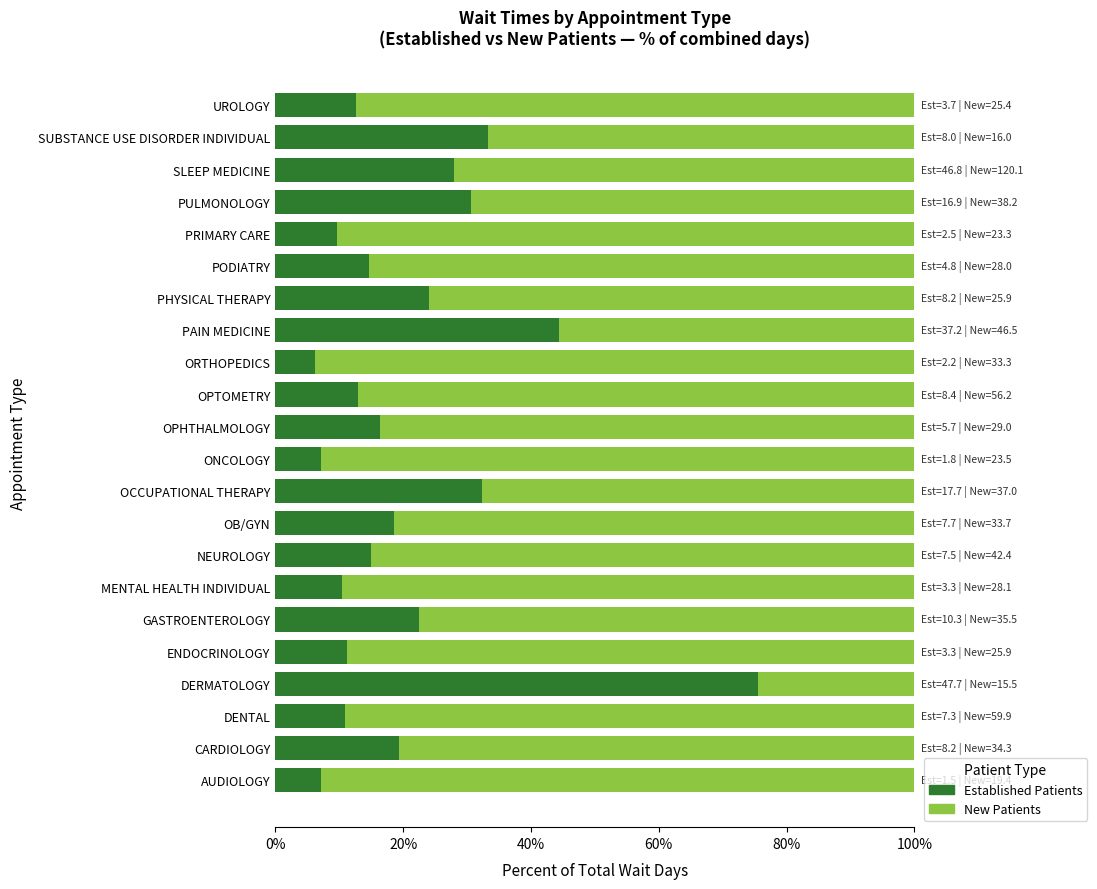

What is the total value across all series at DERMATOLOGY?

100.0